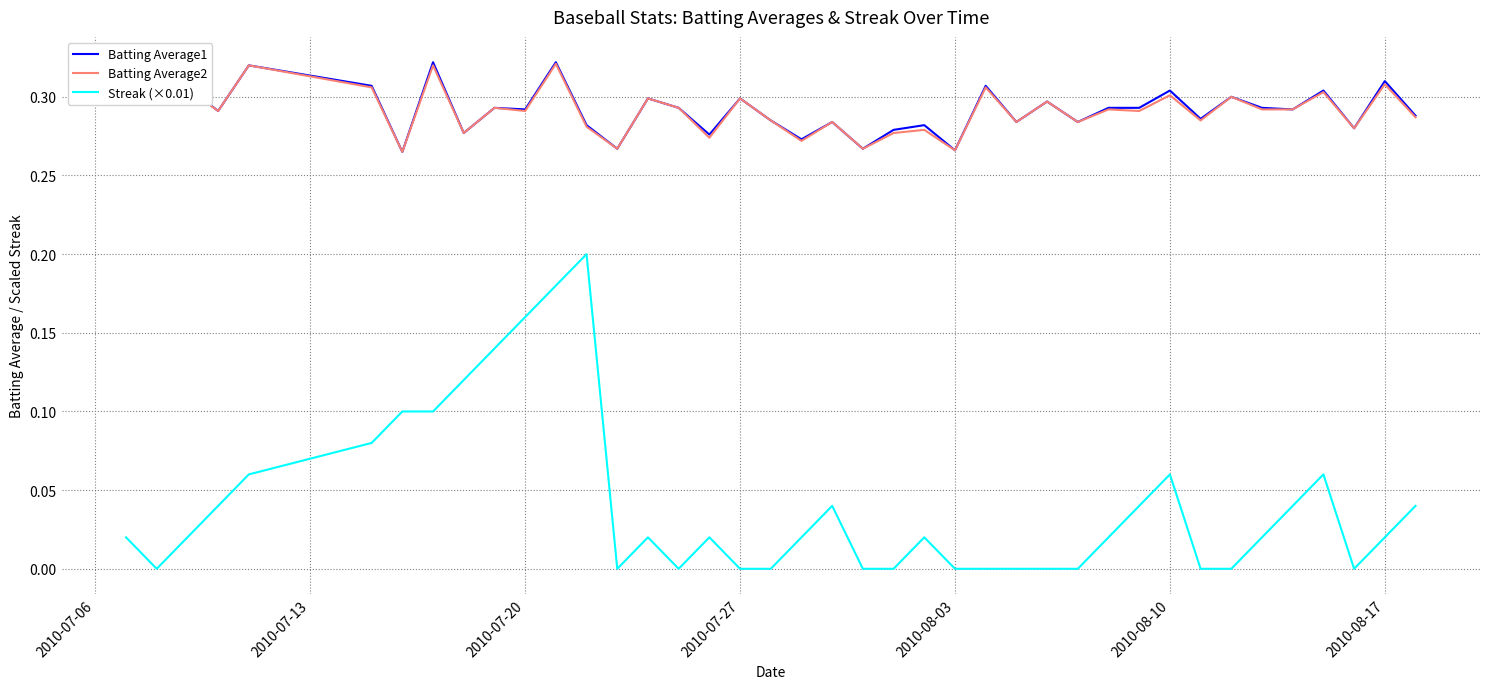

Which series has the largest range (max minus min)?

Streak (×0.01)